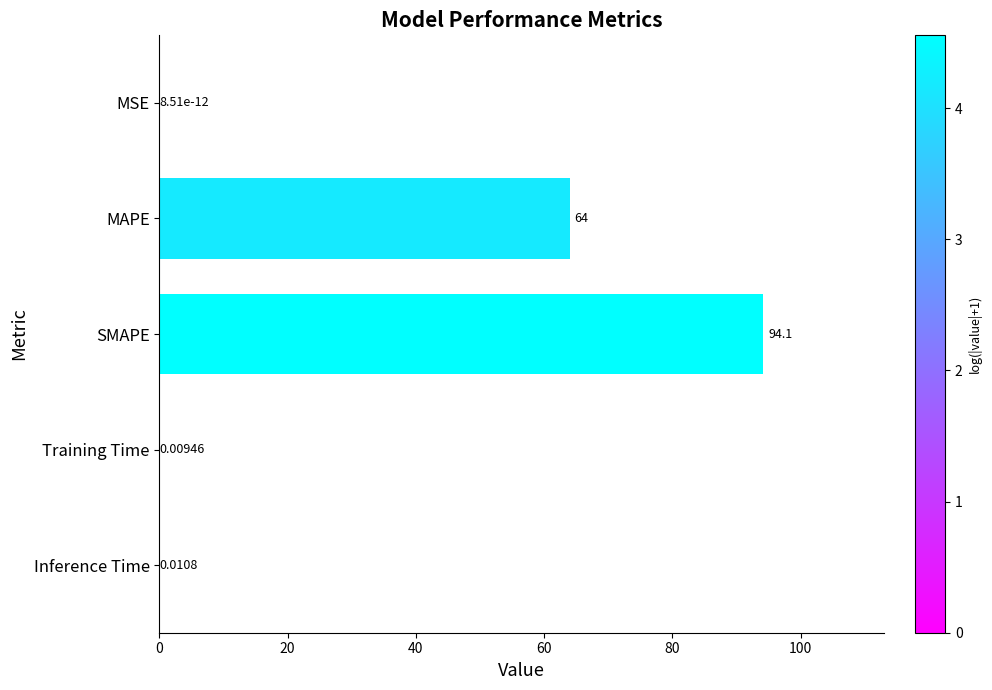

Which has a higher value, MSE or Training Time?

Training Time